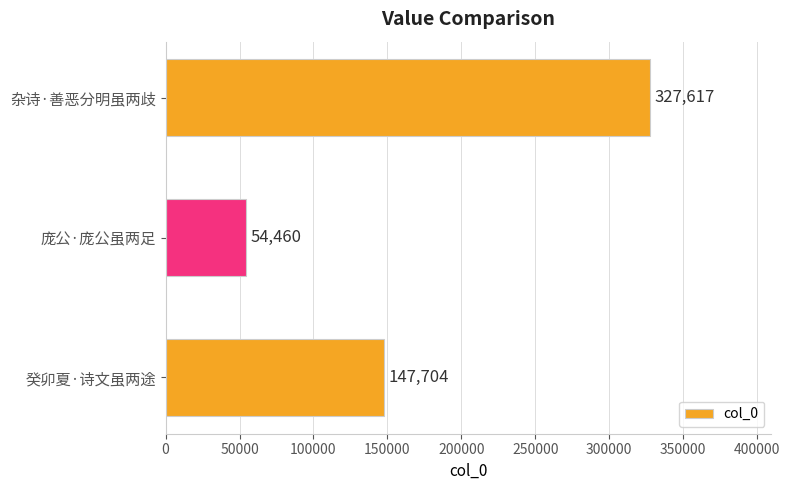

What is the minimum value shown in the chart?

54460